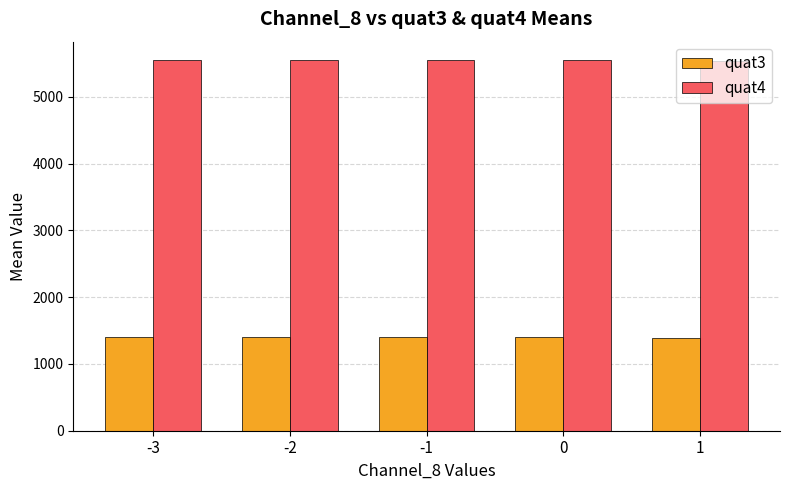

How many series are shown in this chart?

2